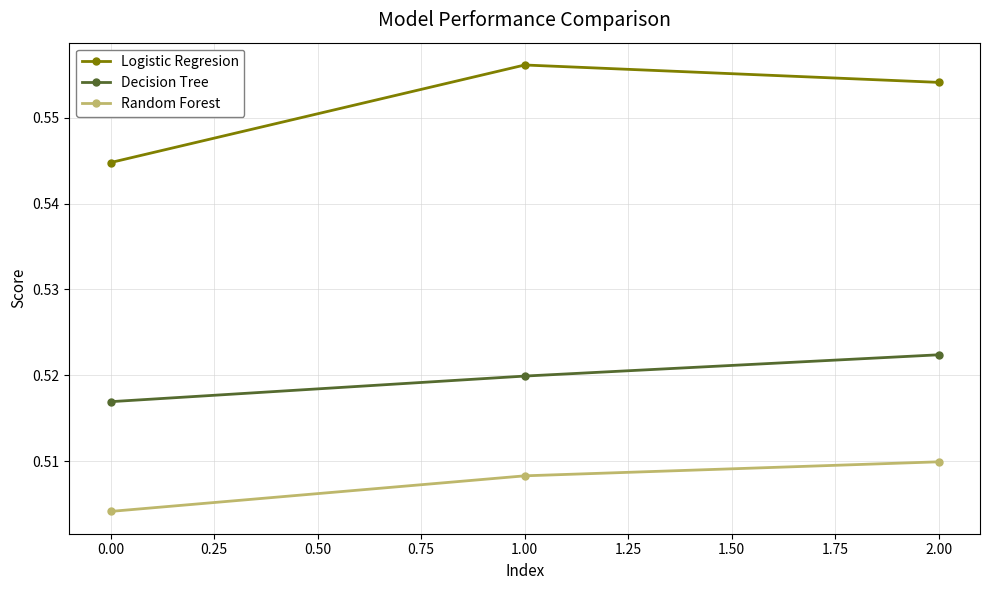

The Random Forest series shows 0.3 at 1.00. True or false?

False